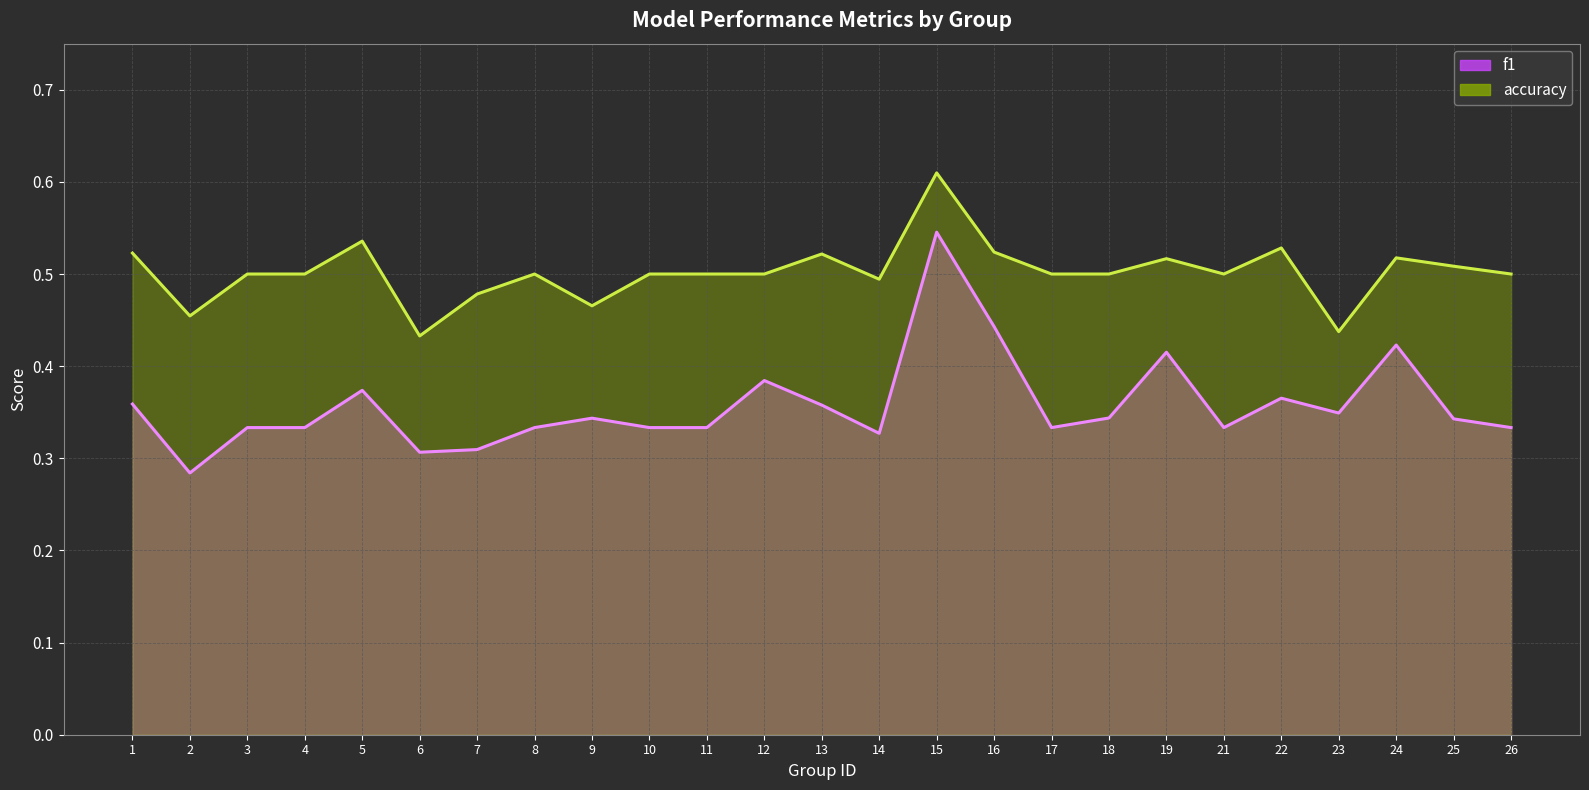

What is the sum of the accuracy (line) values at 4 and 13?

1.0